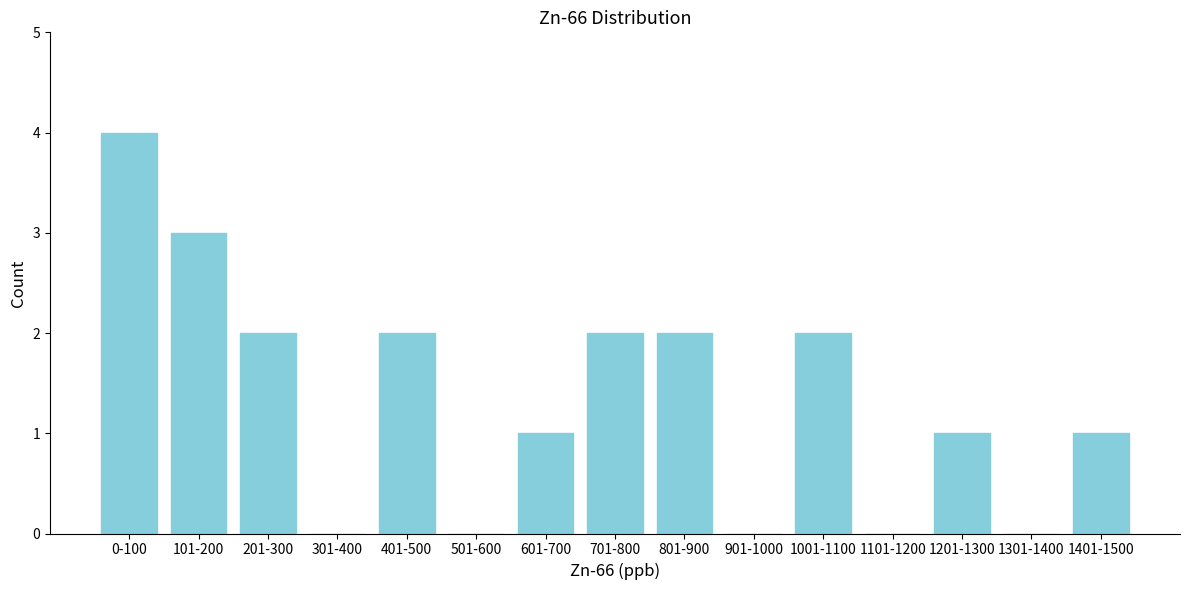

Reading left to right, what are all the values shown in this chart?

0-100=4	101-200=3	201-300=2	301-400=0	401-500=2	501-600=0	601-700=1	701-800=2	801-900=2	901-1000=0	1001-1100=2	1101-1200=0	1201-1300=1	1301-1400=0	1401-1500=1